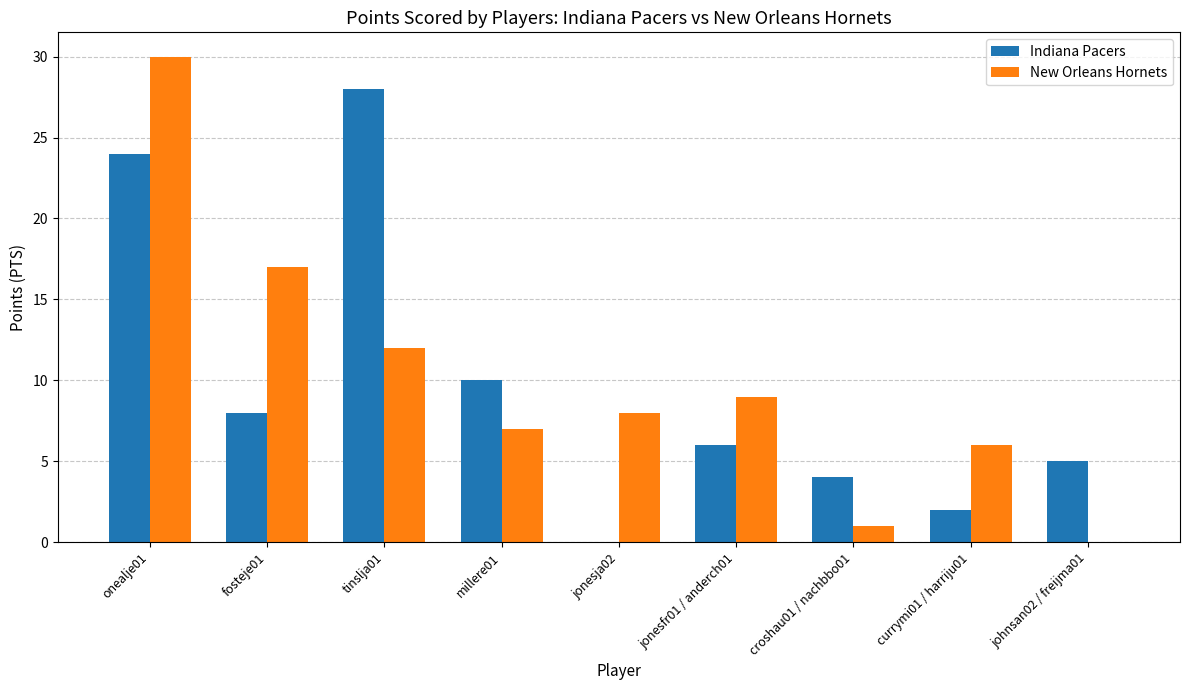

Which series has the widest spread of values?

New Orleans Hornets